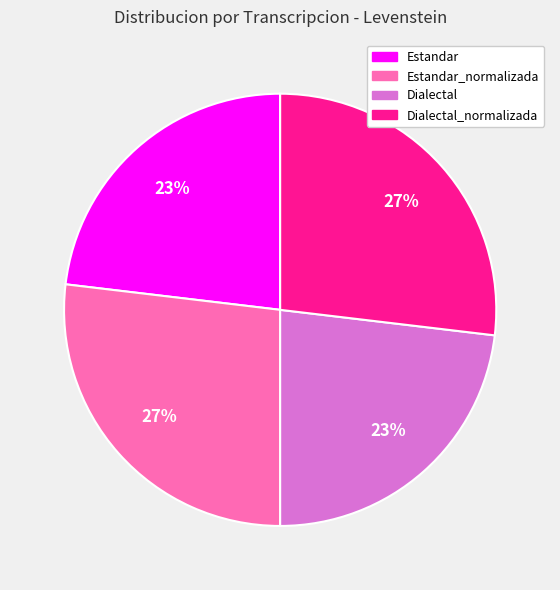

Is there any slice that represents more than half of the pie?

No